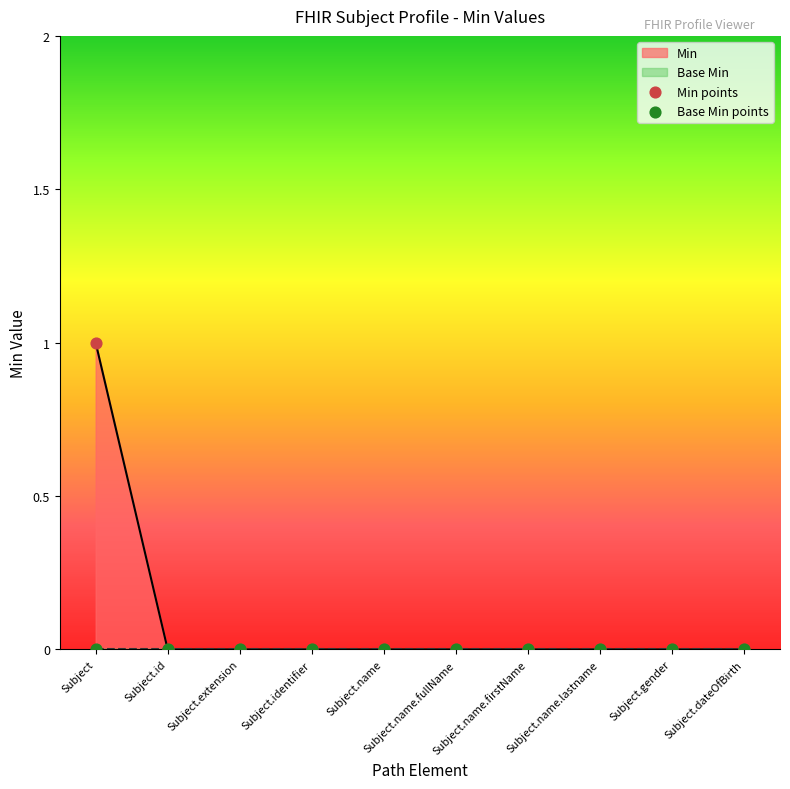

Which series reaches the minimum Y coordinate?

Min points